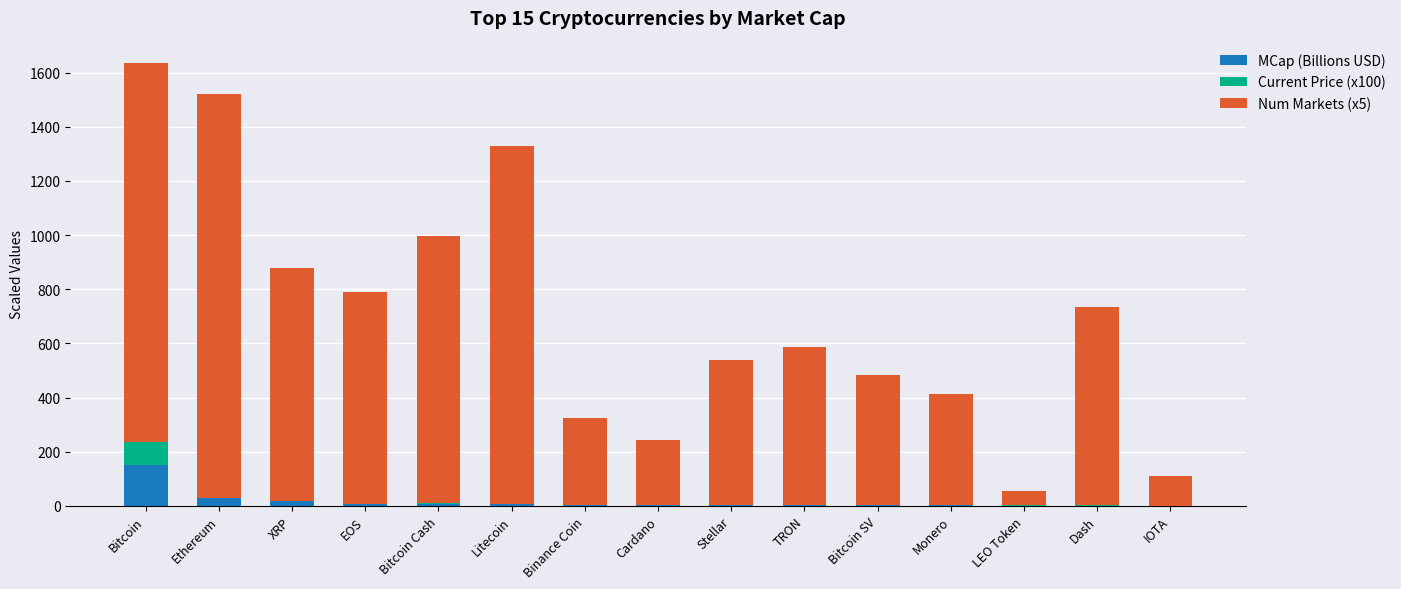

What is the maximum value for MCap (Billions USD)?

151.0